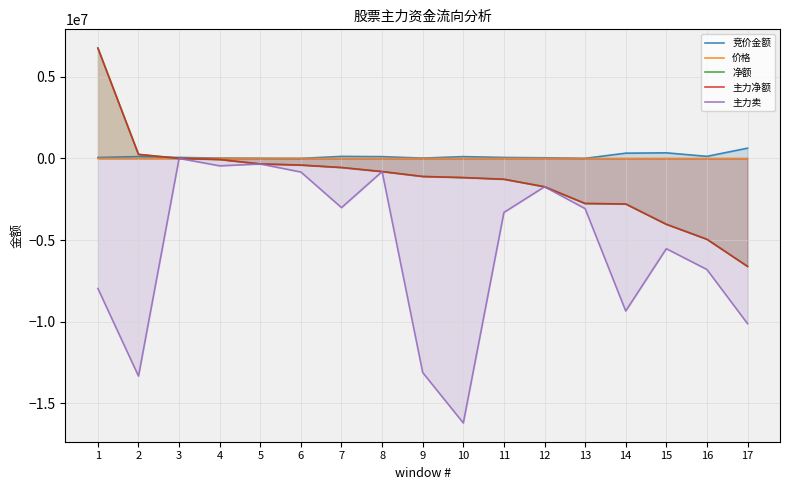

What is the value of the 价格 point at the 1st from the left?

5.7